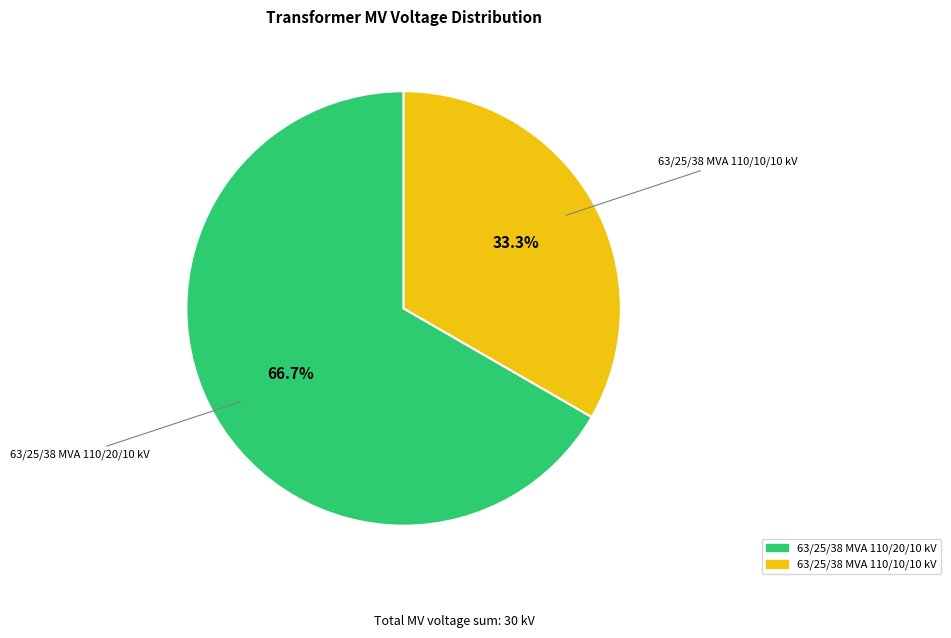

How many slices are in this pie chart?

2